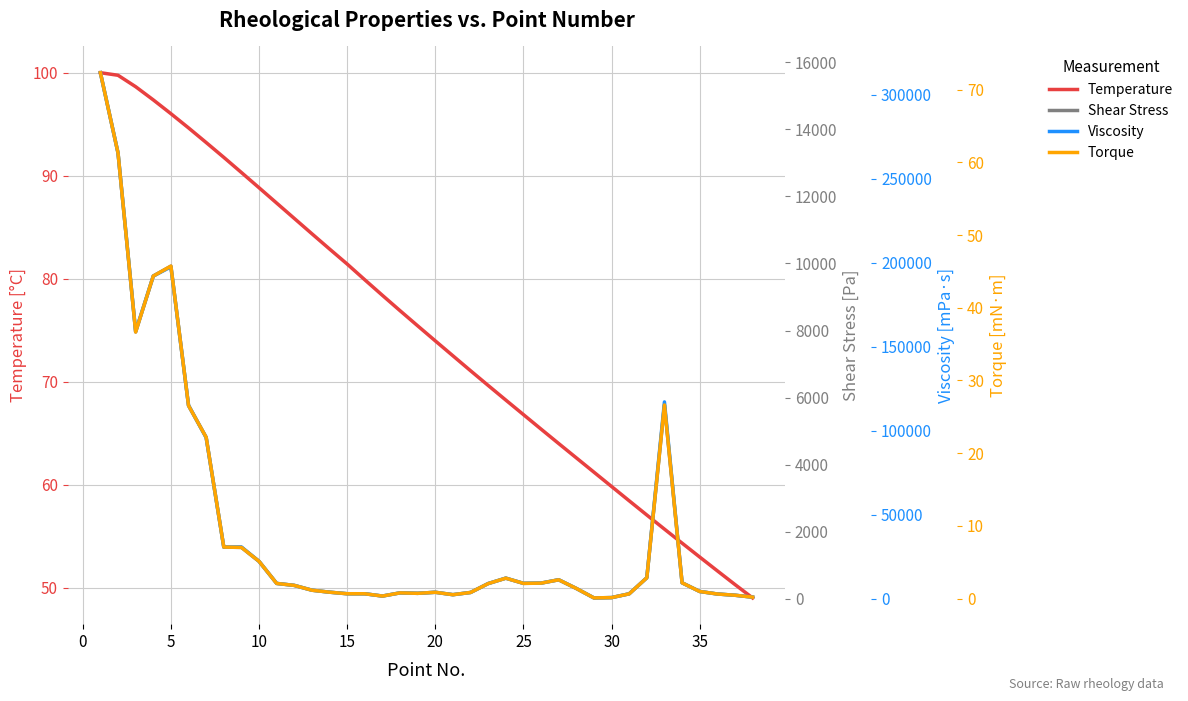

What is the highest value of the Temperature series?

100.0